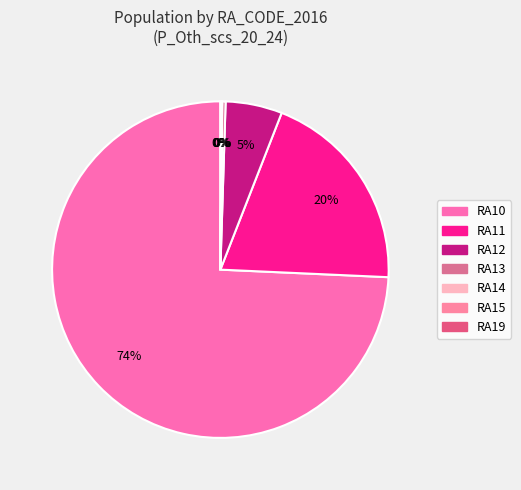

To the nearest percent, what is the combined percentage of RA15 and RA11?

20%